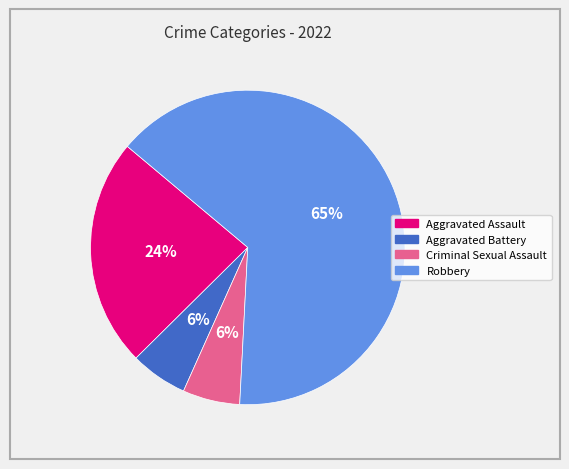

Between Aggravated Assault and Robbery, which is larger?

Robbery